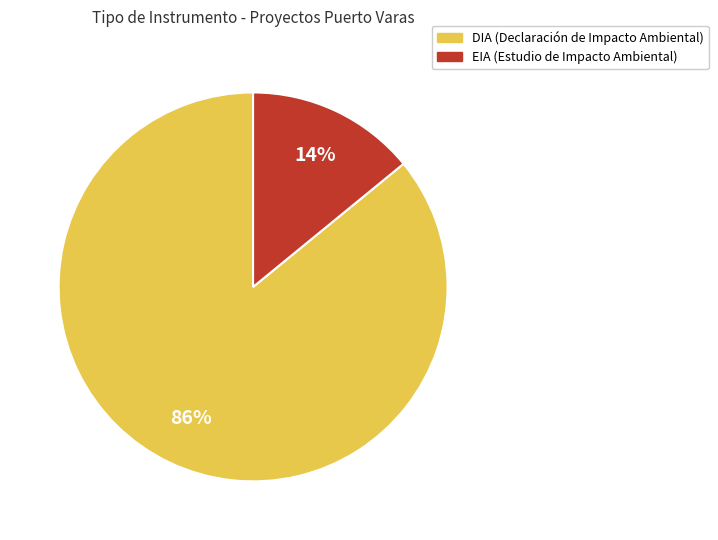

Which slice is the smallest?

EIA